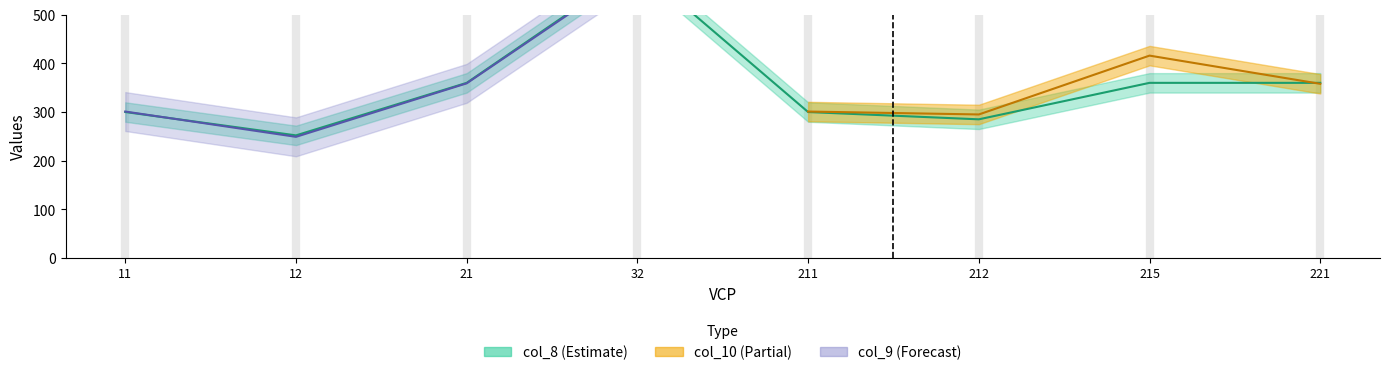

Reading left to right, extract all data points from this chart.

col_10: 301	249	359	597	301	295	416	358
col_8: 300	252	360	600	300	285	360	360
col_9: 301	249	359	597	301	295	416	358